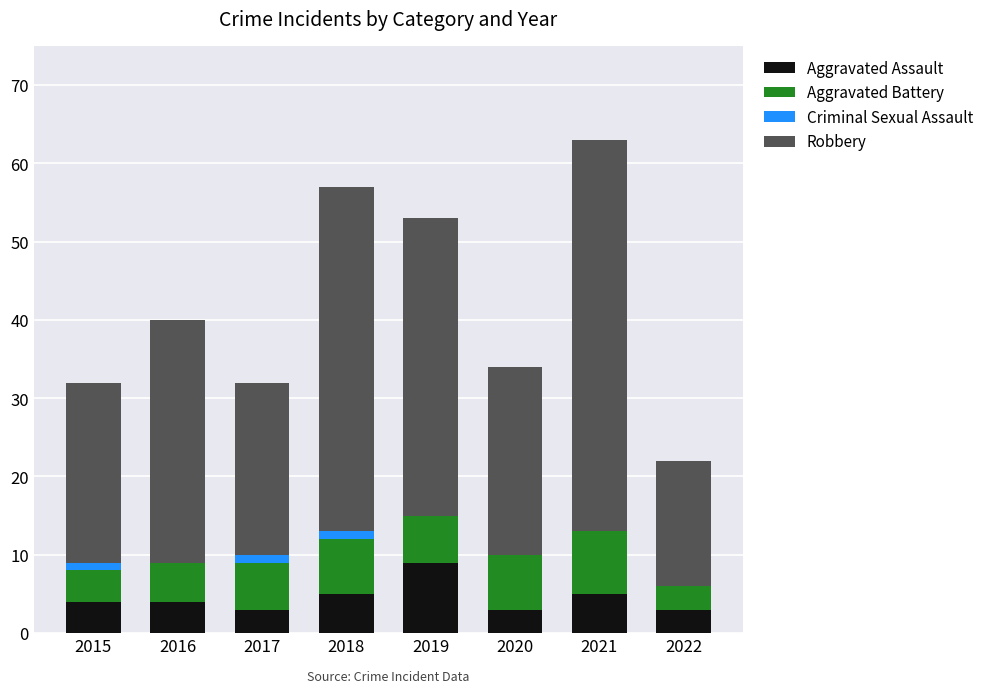

What is the highest value of the Aggravated Assault series?

9